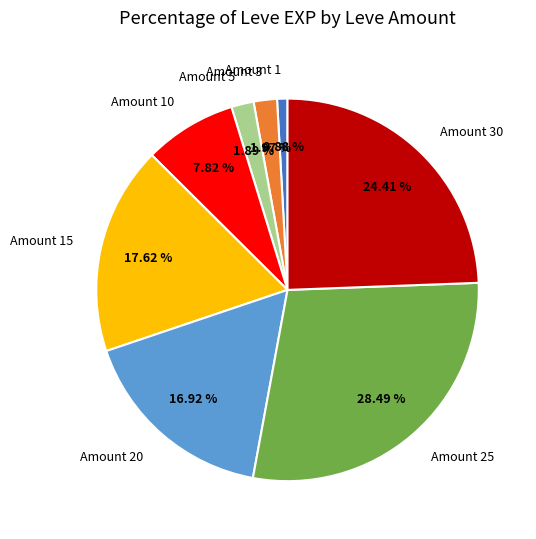

Combined, do Amount 15 and Amount 25 account for over 50%?

No